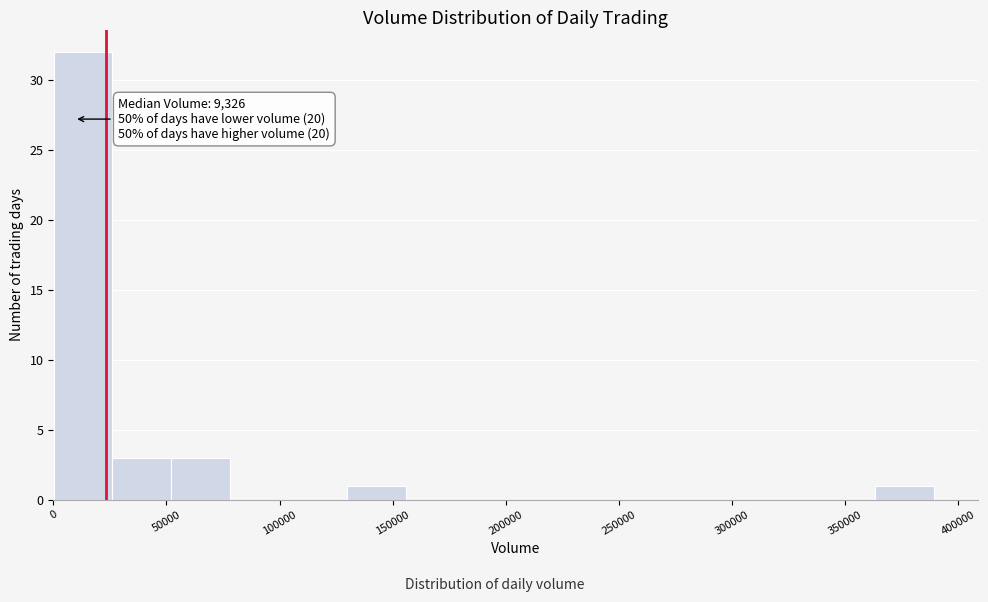

Over which range of the x-axis is the bar tallest?

0 to 25000